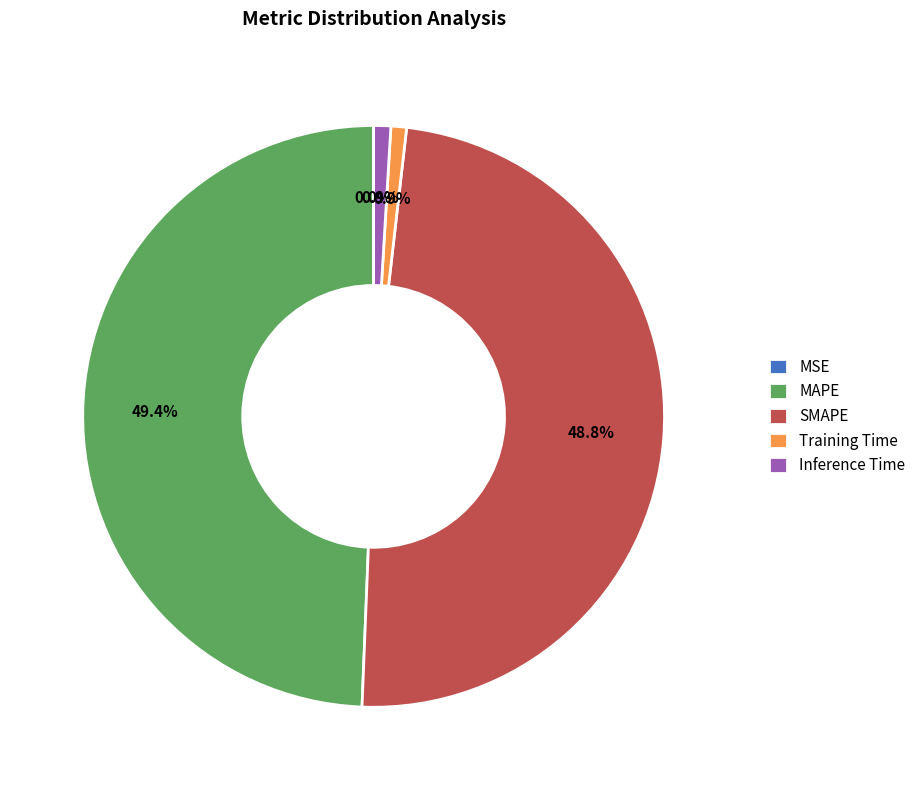

Does any single category account for the majority?

No